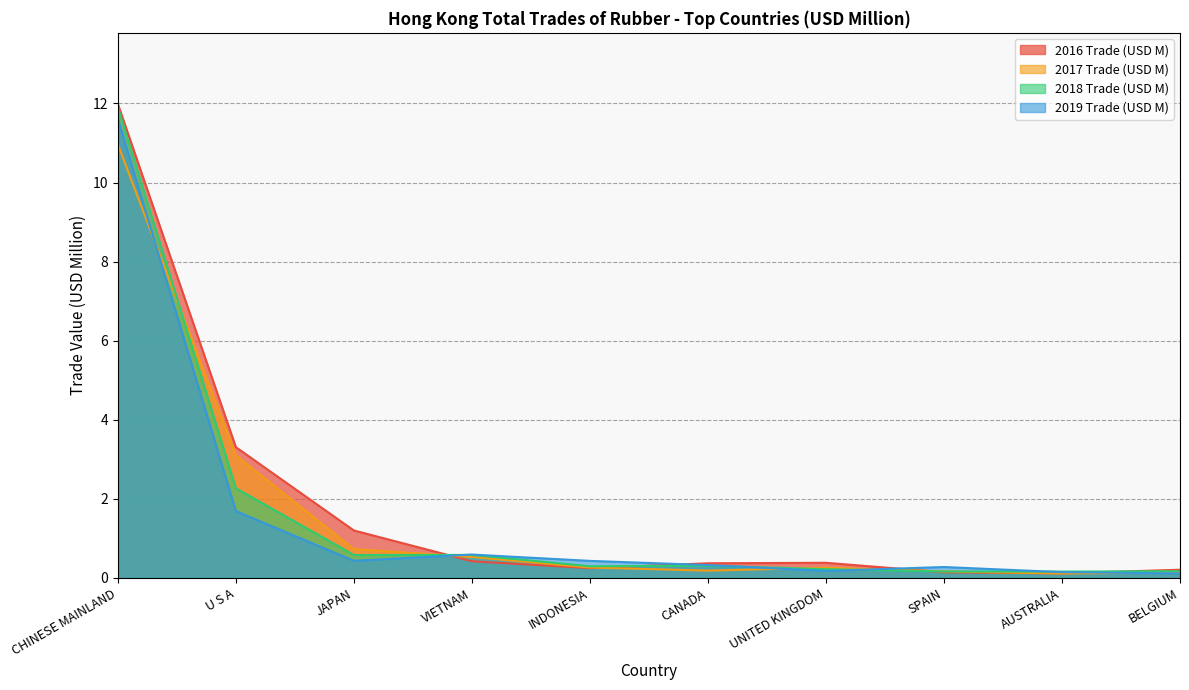

What is the total value across all series at UNITED KINGDOM?

1.0